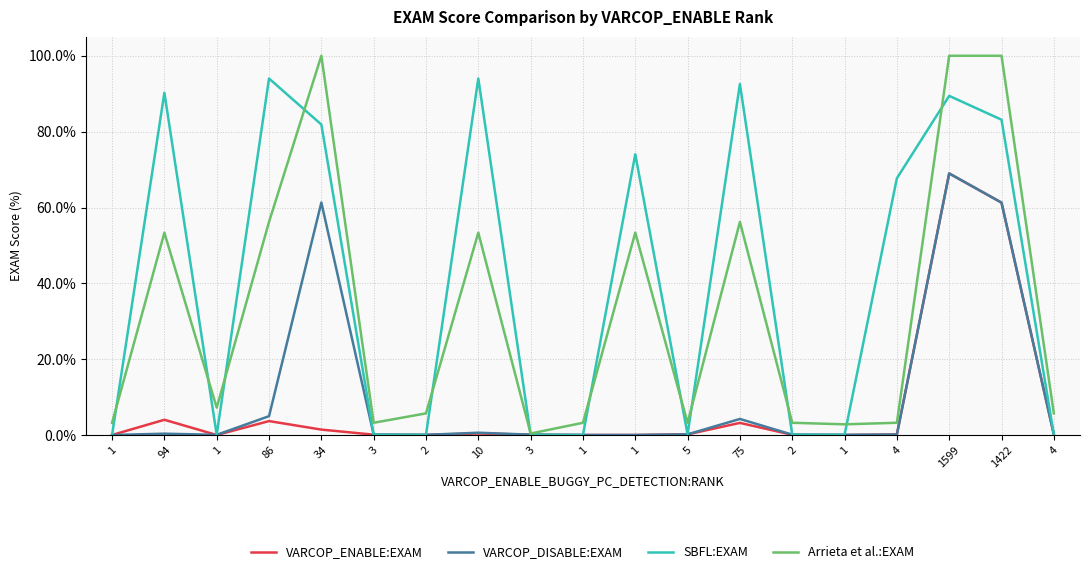

Is this an area chart (filled region under the line)?

No